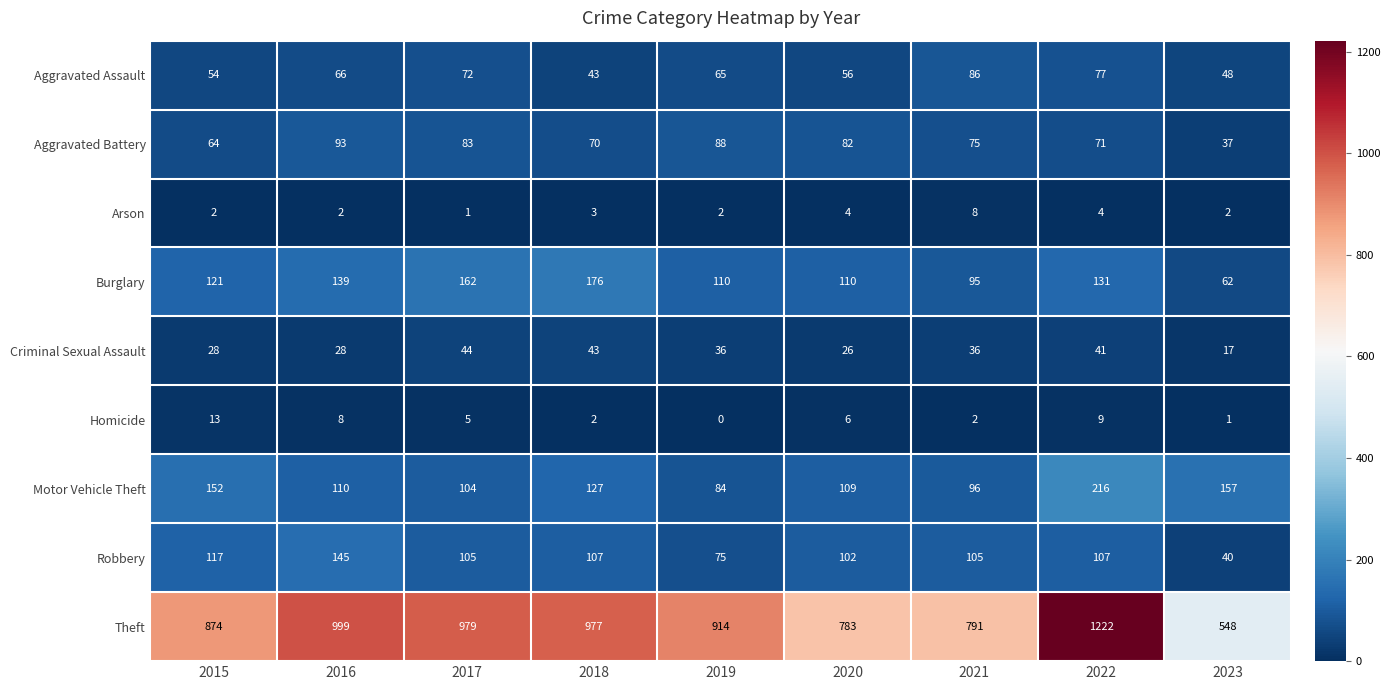

True or false: Arson has a value of 1 at 2017.

True